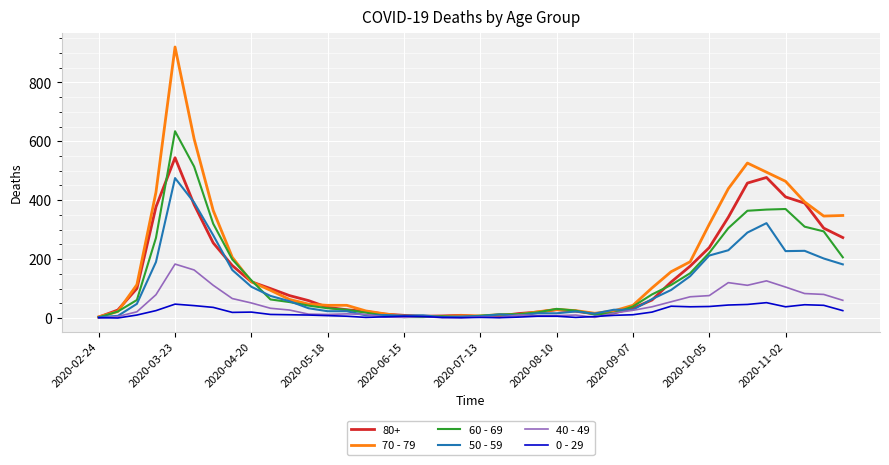

Is this an area chart (filled region under the line)?

No